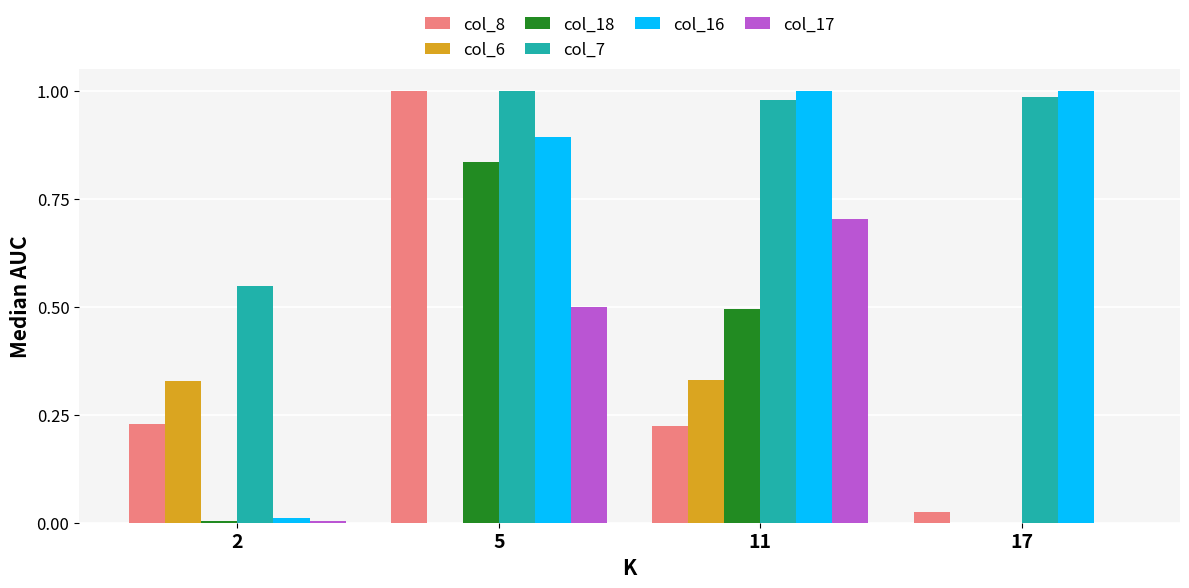

Is the value of col_7 at 2 greater than the value of col_18 at 17?

Yes